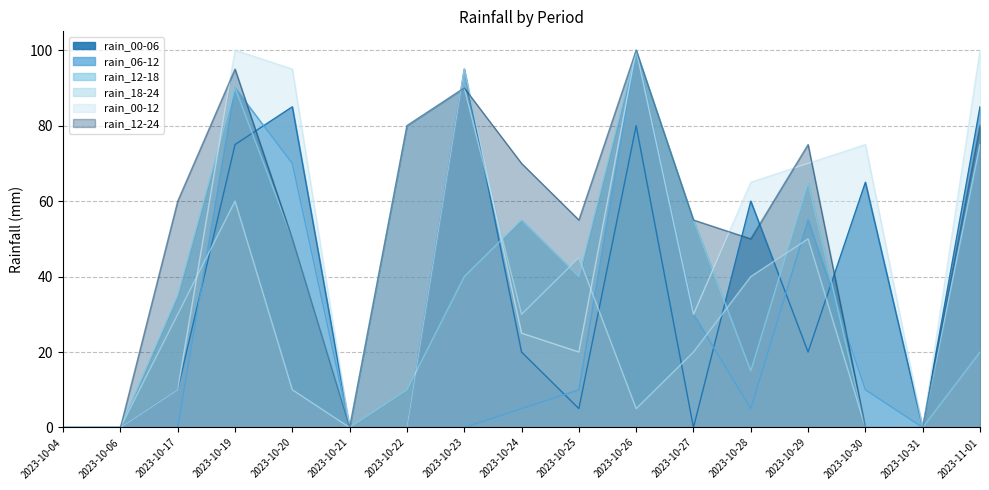

What is the label of the 14th point from the right?

2023-10-19